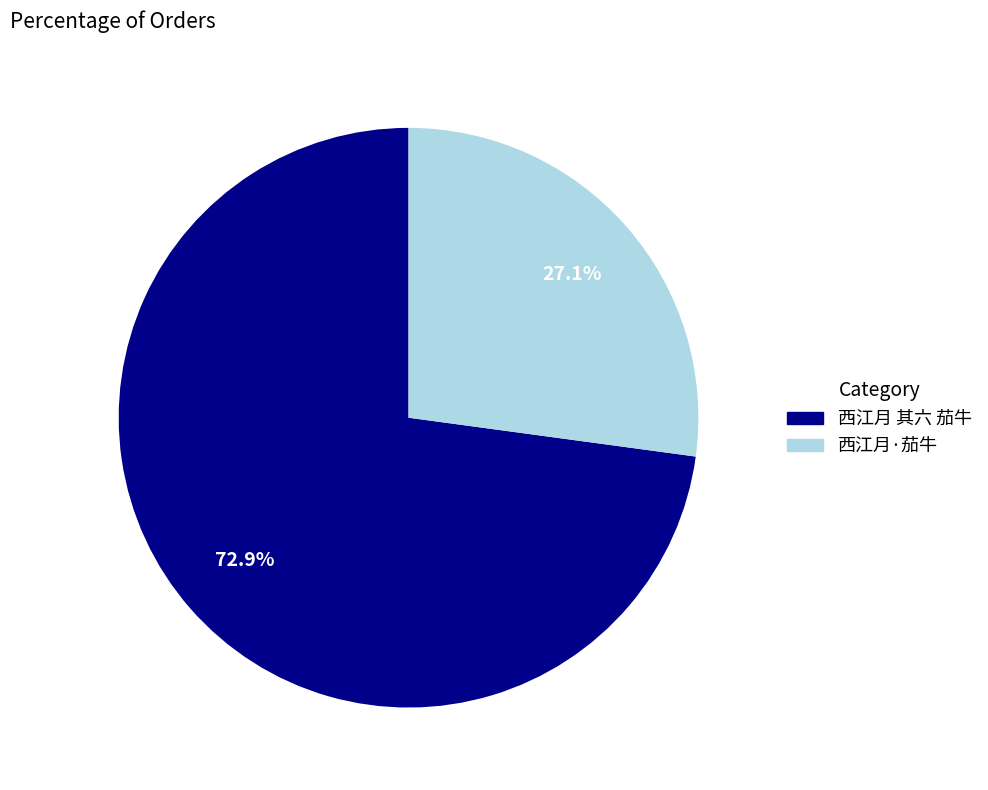

Between 西江月 其六 茄牛 and 西江月·茄牛, which is larger?

西江月 其六 茄牛